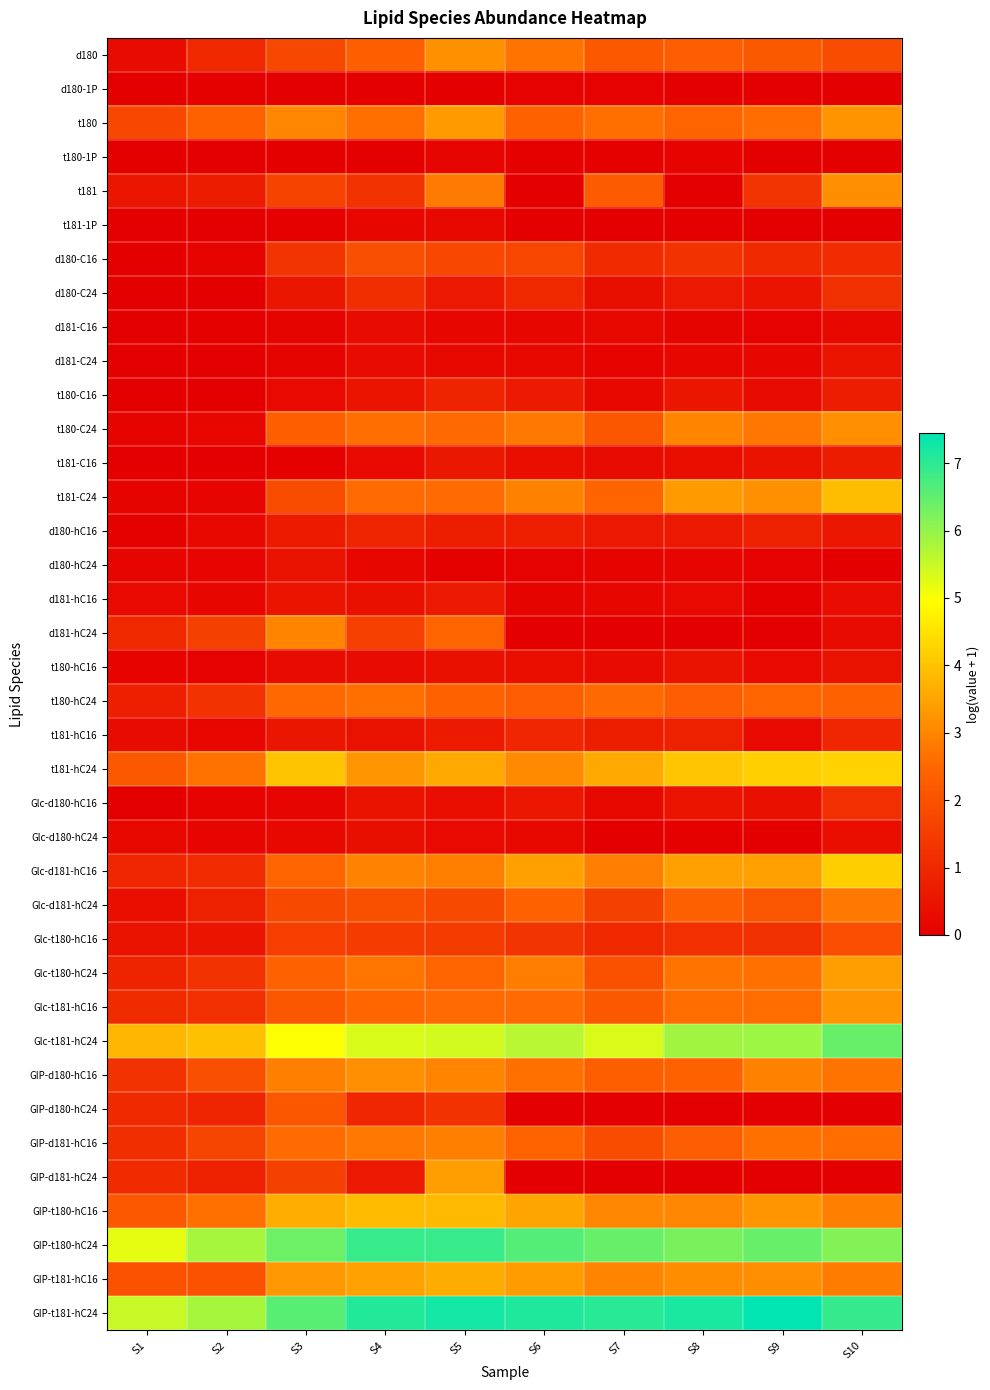

Reading right to left, transcribe all the data shown in this chart.

d180: S10=1.9	S9=2.2	S8=2.3	S7=2.2	S6=2.7	S5=3.2	S4=2.3	S3=1.8	S2=1.0	S1=0.3
d180-1P: S10=0.0	S9=0.0	S8=0.0	S7=0.1	S6=0.1	S5=0.0	S4=0.0	S3=0.0	S2=0.0	S1=0.0
t180: S10=3.2	S9=2.6	S8=2.5	S7=2.6	S6=2.4	S5=3.3	S4=2.6	S3=3.0	S2=2.4	S1=1.7
t180-1P: S10=0.0	S9=0.0	S8=0.1	S7=0.0	S6=0.0	S5=0.1	S4=0.0	S3=0.0	S2=0.0	S1=0.0
t181: S10=3.1	S9=1.3	S8=0.0	S7=2.2	S6=0.0	S5=2.8	S4=1.3	S3=1.7	S2=0.7	S1=0.6
t181-1P: S10=0.0	S9=0.0	S8=0.0	S7=0.0	S6=0.0	S5=0.2	S4=0.2	S3=0.0	S2=0.0	S1=0.0
d180-C16: S10=1.1	S9=1.0	S8=1.3	S7=1.0	S6=1.7	S5=1.7	S4=1.9	S3=1.3	S2=0.1	S1=0.0
d180-C24: S10=1.2	S9=0.5	S8=0.6	S7=0.4	S6=1.0	S5=0.6	S4=1.1	S3=0.5	S2=0.0	S1=0.0
d181-C16: S10=0.2	S9=0.1	S8=0.1	S7=0.2	S6=0.2	S5=0.2	S4=0.3	S3=0.1	S2=0.0	S1=0.0
d181-C24: S10=0.5	S9=0.2	S8=0.2	S7=0.1	S6=0.2	S5=0.2	S4=0.3	S3=0.1	S2=0.0	S1=0.0
t180-C16: S10=0.7	S9=0.3	S8=0.5	S7=0.2	S6=0.6	S5=0.9	S4=0.5	S3=0.2	S2=0.0	S1=0.0
t180-C24: S10=3.1	S9=2.8	S8=3.0	S7=2.1	S6=2.8	S5=2.6	S4=2.6	S3=2.3	S2=0.2	S1=0.1
t181-C16: S10=0.7	S9=0.5	S8=0.4	S7=0.3	S6=0.4	S5=0.6	S4=0.2	S3=0.0	S2=0.0	S1=0.0
t181-C24: S10=3.9	S9=3.2	S8=3.3	S7=2.4	S6=2.9	S5=2.6	S4=2.6	S3=1.9	S2=0.1	S1=0.1
d180-hC16: S10=0.6	S9=0.8	S8=0.6	S7=0.6	S6=0.8	S5=0.8	S4=0.9	S3=0.7	S2=0.2	S1=0.0
d180-hC24: S10=0.0	S9=0.1	S8=0.1	S7=0.1	S6=0.1	S5=0.0	S4=0.2	S3=0.5	S2=0.1	S1=0.1
d181-hC16: S10=0.3	S9=0.1	S8=0.3	S7=0.2	S6=0.1	S5=0.6	S4=0.4	S3=0.5	S2=0.2	S1=0.3
d181-hC24: S10=0.3	S9=0.0	S8=0.0	S7=0.0	S6=0.0	S5=2.5	S4=1.6	S3=3.0	S2=1.6	S1=1.0
t180-hC16: S10=0.4	S9=0.3	S8=0.5	S7=0.3	S6=0.4	S5=0.4	S4=0.3	S3=0.3	S2=0.1	S1=0.1
t180-hC24: S10=2.4	S9=2.5	S8=2.3	S7=2.5	S6=2.3	S5=2.4	S4=2.6	S3=2.5	S2=1.2	S1=0.8
t181-hC16: S10=1.0	S9=0.3	S8=0.8	S7=0.7	S6=0.9	S5=0.7	S4=0.4	S3=0.6	S2=0.2	S1=0.3
t181-hC24: S10=4.2	S9=4.2	S8=4.0	S7=3.6	S6=3.1	S5=3.6	S4=3.3	S3=4.0	S2=2.7	S1=2.2
Glc-d180-hC16: S10=1.2	S9=0.4	S8=0.5	S7=0.2	S6=0.6	S5=0.4	S4=0.5	S3=0.2	S2=0.1	S1=0.0
Glc-d180-hC24: S10=0.4	S9=0.0	S8=0.1	S7=0.0	S6=0.2	S5=0.3	S4=0.4	S3=0.2	S2=0.1	S1=0.2
Glc-d181-hC16: S10=4.2	S9=3.4	S8=3.4	S7=2.9	S6=3.4	S5=2.9	S4=2.9	S3=2.4	S2=1.1	S1=1.0
Glc-d181-hC24: S10=2.8	S9=2.1	S8=2.3	S7=1.6	S6=2.4	S5=1.8	S4=2.0	S3=1.8	S2=0.8	S1=0.3
Glc-t180-hC16: S10=1.9	S9=1.2	S8=1.2	S7=1.0	S6=1.3	S5=1.5	S4=1.5	S3=1.5	S2=0.5	S1=0.5
Glc-t180-hC24: S10=3.4	S9=2.6	S8=2.7	S7=2.0	S6=2.9	S5=2.5	S4=2.7	S3=2.4	S2=1.2	S1=0.9
Glc-t181-hC16: S10=3.2	S9=2.6	S8=2.6	S7=2.2	S6=2.6	S5=2.6	S4=2.5	S3=2.1	S2=1.2	S1=1.1
Glc-t181-hC24: S10=6.4	S9=5.9	S8=5.9	S7=5.3	S6=5.6	S5=5.4	S4=5.3	S3=5.0	S2=3.9	S1=3.8
GIP-d180-hC16: S10=2.7	S9=2.9	S8=2.4	S7=2.3	S6=2.7	S5=3.0	S4=3.1	S3=2.9	S2=1.9	S1=1.2
GIP-d180-hC24: S10=0.0	S9=0.0	S8=0.0	S7=0.0	S6=0.0	S5=1.3	S4=1.0	S3=2.1	S2=0.9	S1=1.0
GIP-d181-hC16: S10=2.6	S9=2.7	S8=2.3	S7=1.9	S6=2.4	S5=2.9	S4=2.8	S3=2.6	S2=1.7	S1=1.1
GIP-d181-hC24: S10=0.0	S9=0.0	S8=0.0	S7=0.0	S6=0.0	S5=3.4	S4=0.6	S3=1.6	S2=0.8	S1=1.1
GIP-t180-hC16: S10=2.9	S9=3.3	S8=3.0	S7=3.0	S6=3.5	S5=3.8	S4=3.9	S3=3.6	S2=2.7	S1=2.2
GIP-t180-hC24: S10=6.2	S9=6.4	S8=6.3	S7=6.4	S6=6.6	S5=6.9	S4=6.9	S3=6.4	S2=5.8	S1=5.2
GIP-t181-hC16: S10=2.8	S9=3.2	S8=3.1	S7=3.0	S6=3.4	S5=3.6	S4=3.4	S3=3.3	S2=2.0	S1=2.0
GIP-t181-hC24: S10=6.9	S9=7.4	S8=7.2	S7=7.0	S6=7.1	S5=7.2	S4=7.1	S3=6.6	S2=5.8	S1=5.5